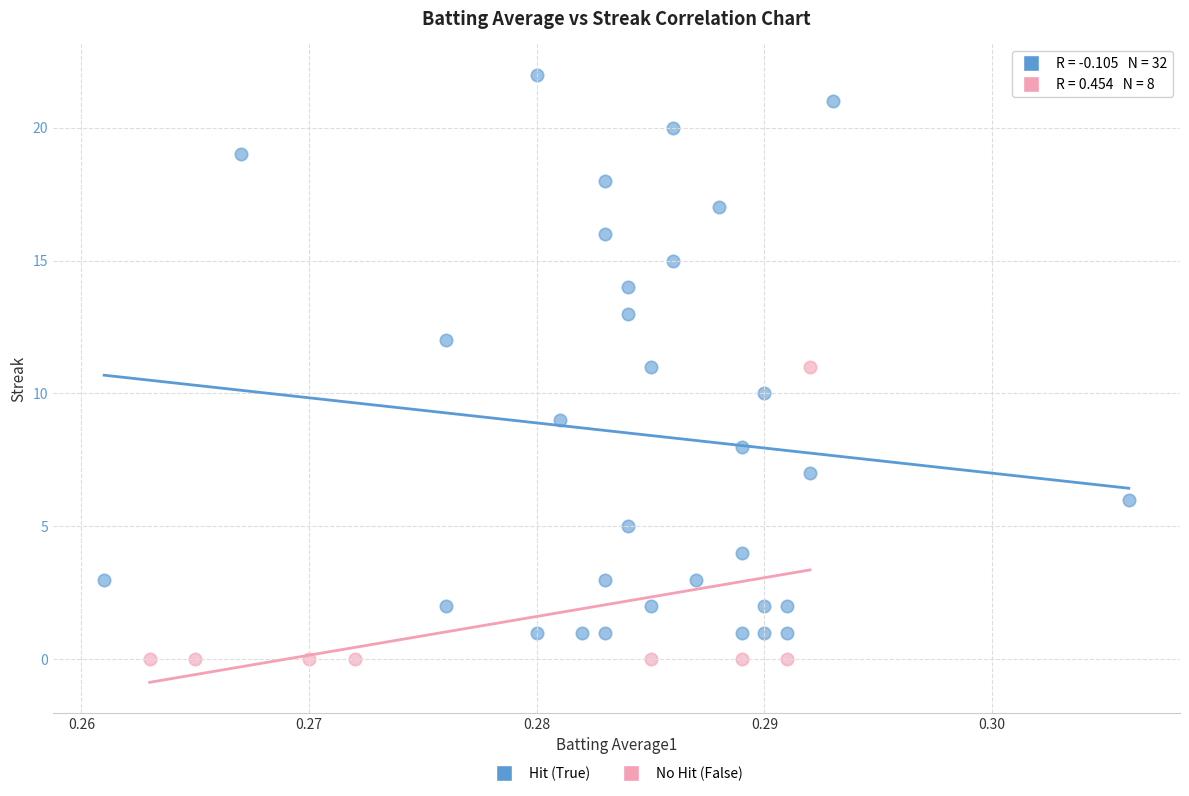

Which series has the widest spread of Y values?

Hit (True)